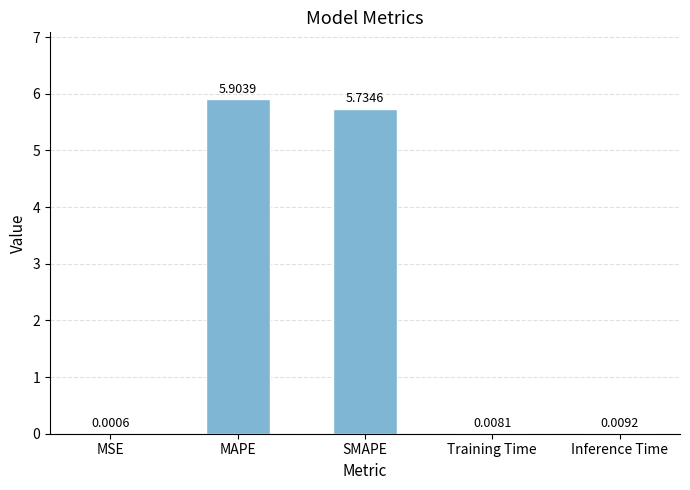

What is the sum of all values?

11.7